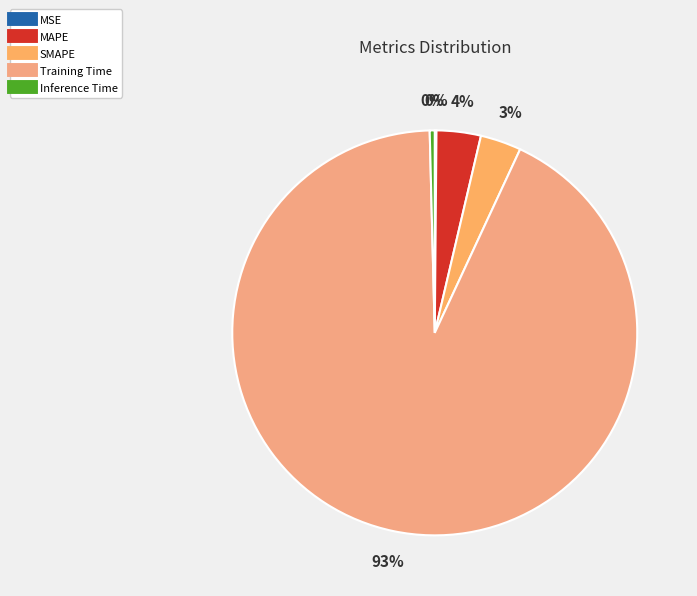

To the nearest percent, what is the combined percentage of Inference Time and Training Time?

93%